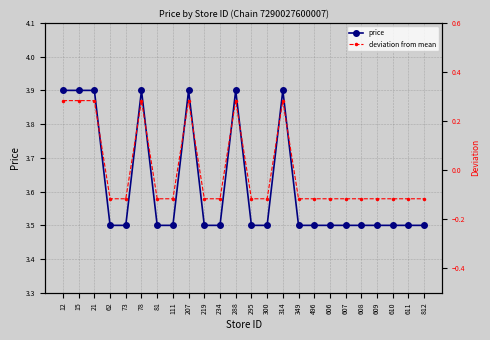

Reading right to left, transcribe all the data shown in this chart.

price: 812=3.5	611=3.5	610=3.5	609=3.5	608=3.5	607=3.5	606=3.5	496=3.5	349=3.5	314=3.9	300=3.5	295=3.5	288=3.9	234=3.5	219=3.5	207=3.9	111=3.5	81=3.5	78=3.9	73=3.5	62=3.5	21=3.9	15=3.9	12=3.9
deviation from mean: 812=-0.1	611=-0.1	610=-0.1	609=-0.1	608=-0.1	607=-0.1	606=-0.1	496=-0.1	349=-0.1	314=0.3	300=-0.1	295=-0.1	288=0.3	234=-0.1	219=-0.1	207=0.3	111=-0.1	81=-0.1	78=0.3	73=-0.1	62=-0.1	21=0.3	15=0.3	12=0.3